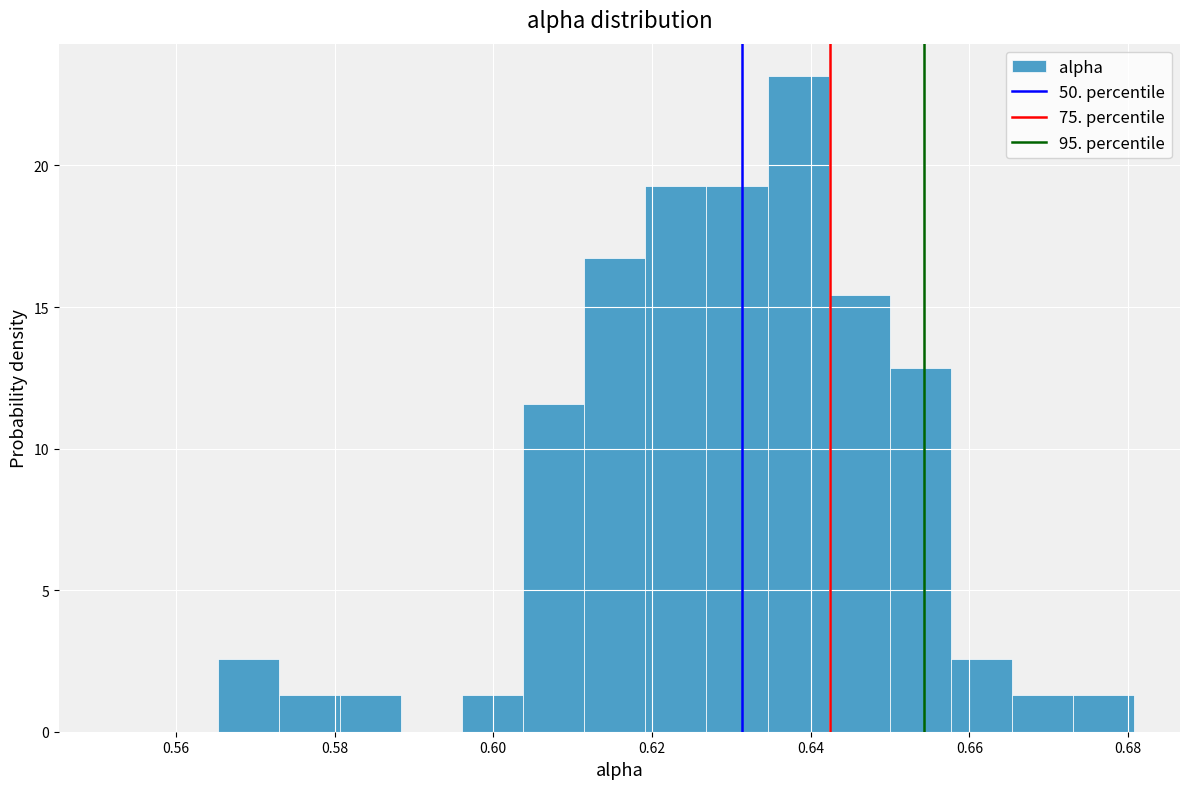

Read against the x-axis, roughly where is the centre of the tallest bar?

0.638